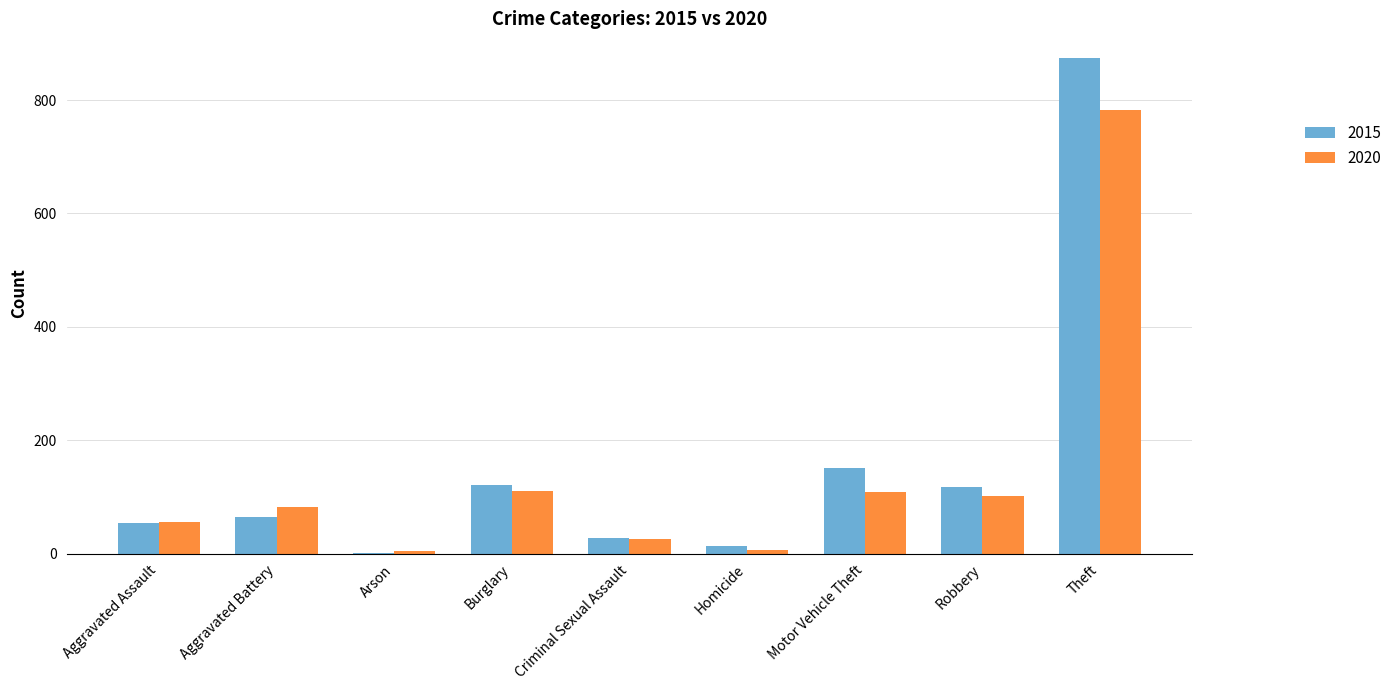

Is the value of 2015 at Aggravated Assault greater than the value of 2020 at Burglary?

No